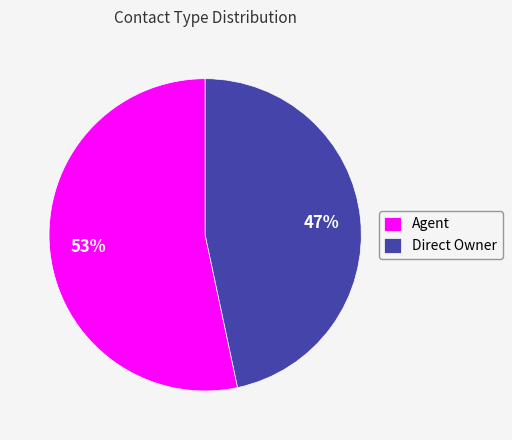

To the nearest percent, what is the combined percentage of Direct Owner and Agent?

100%